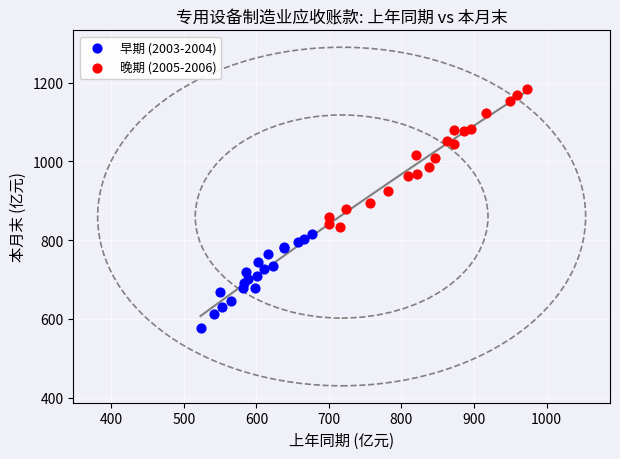

What are all the series names shown in the legend?

早期 (2003-2004), 晚期 (2005-2006)